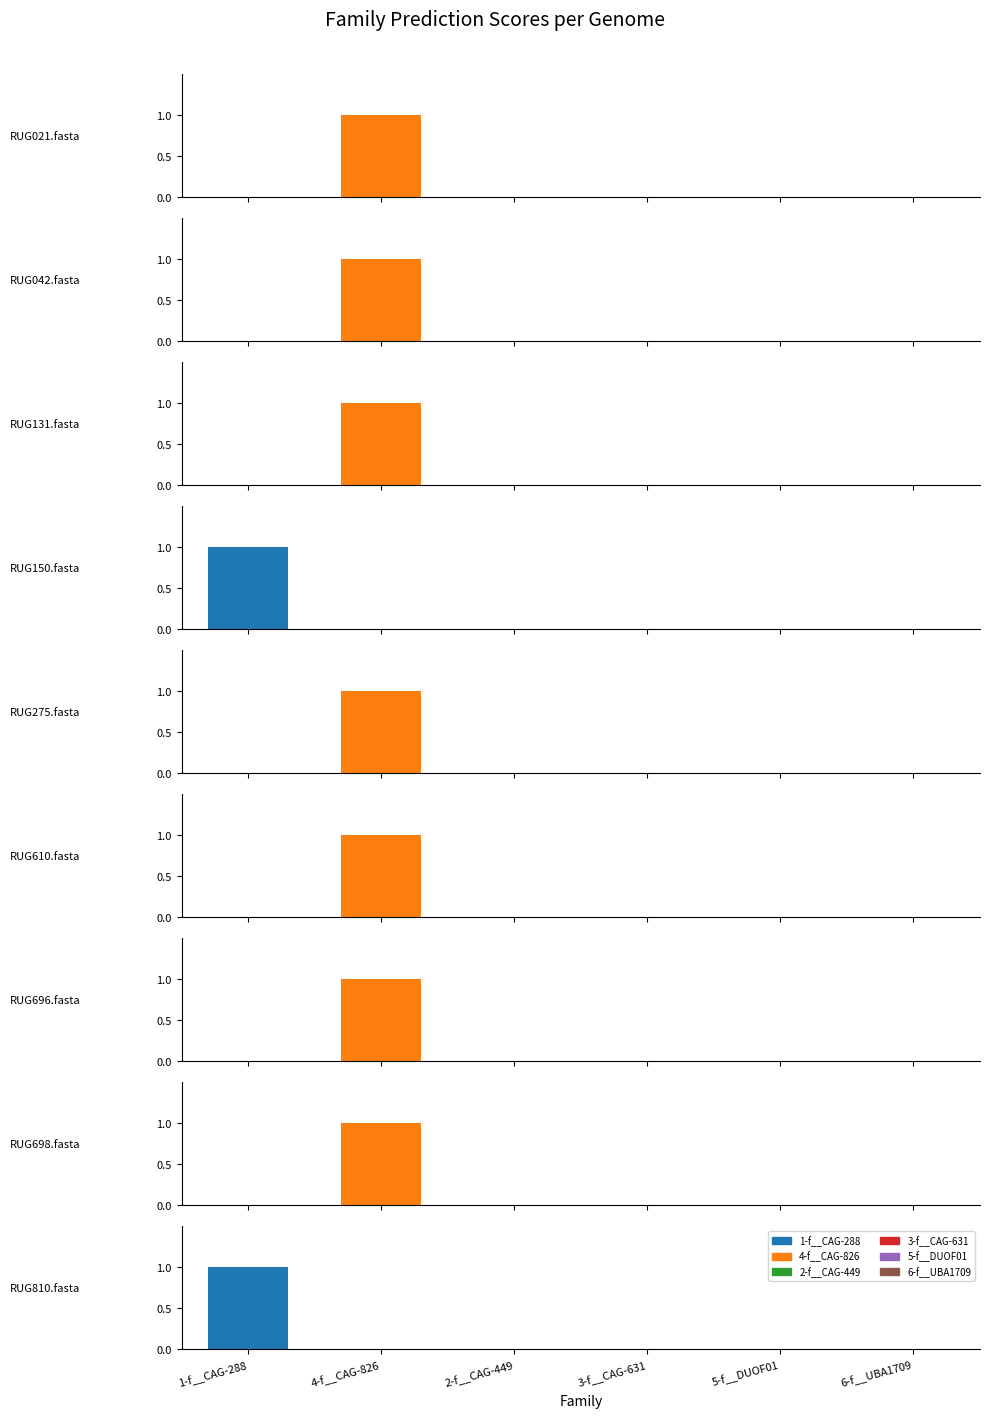

What is the difference between the maximum and minimum values in the 1-f__CAG-288 series?

1